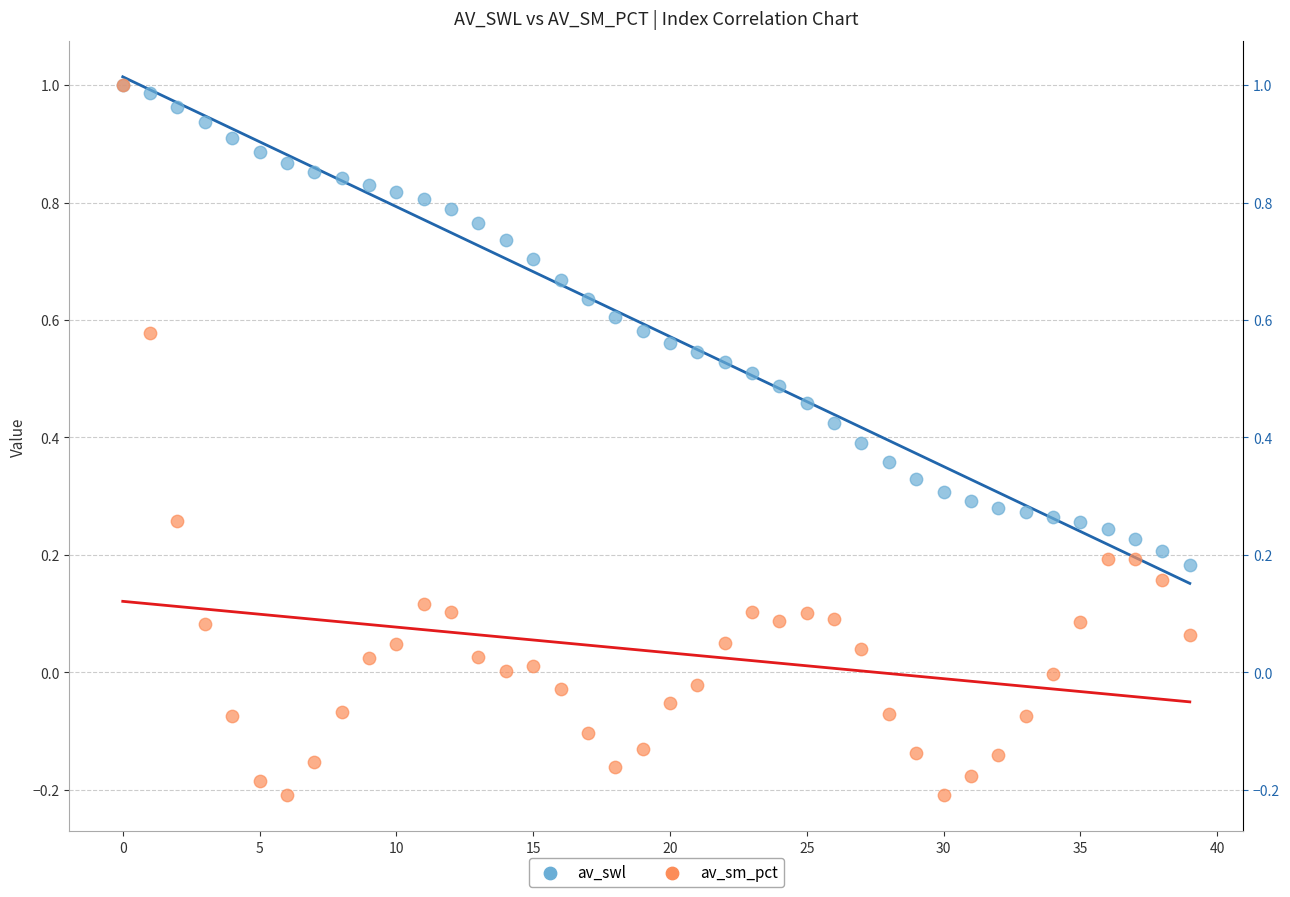

Which series has the largest Y range (max minus min)?

av_sm_pct